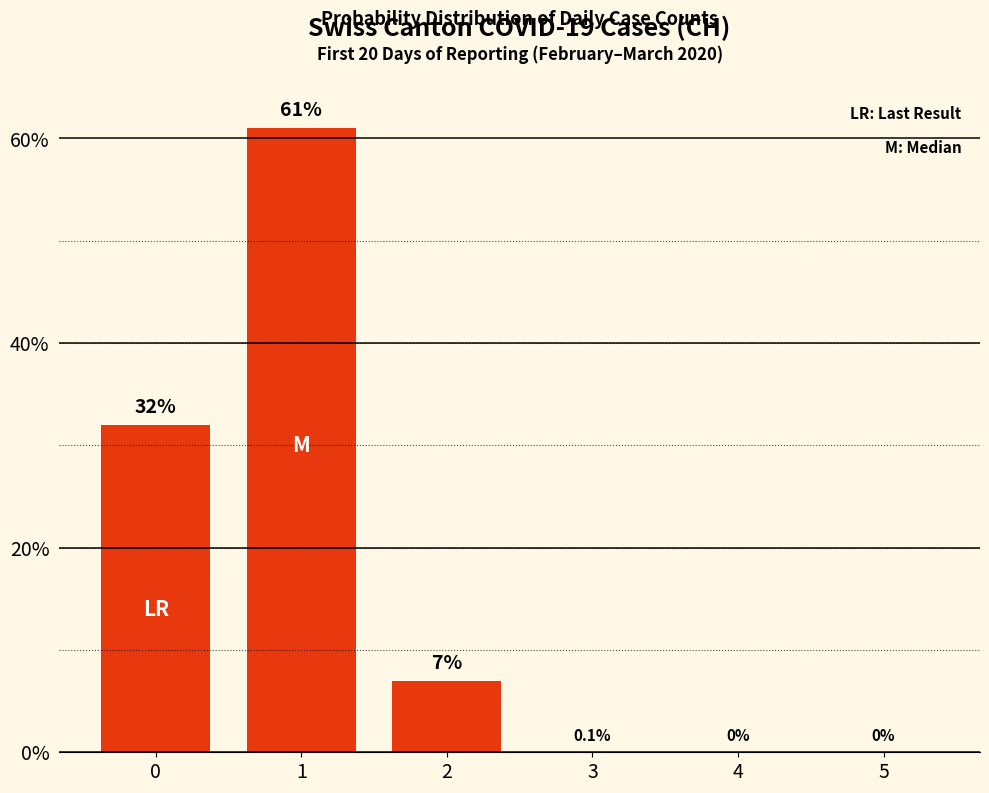

Is it true that the value at 0 is 14?

False